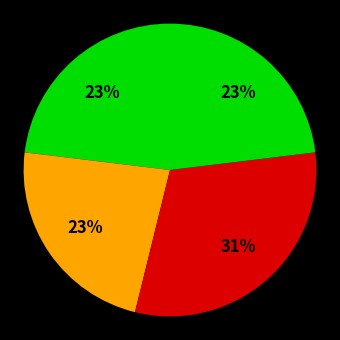

Count the number of slices in the pie.

4